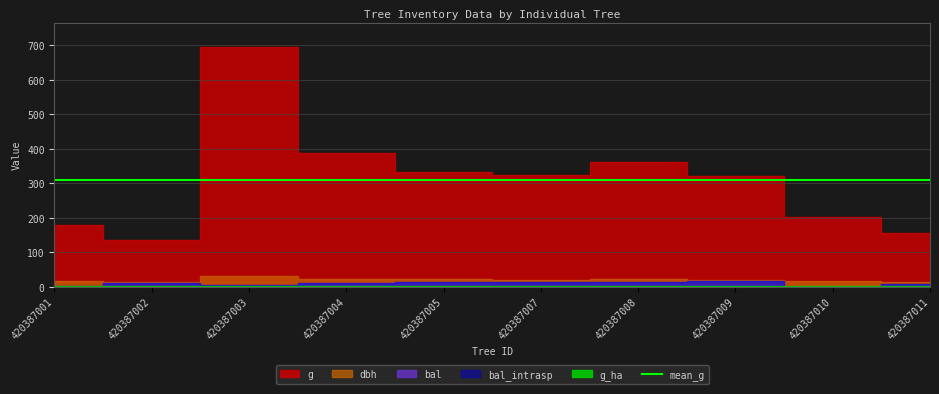

At 420387010, list the series in order from largest to smallest.

g, dbh, g_ha, bal, bal_intrasp